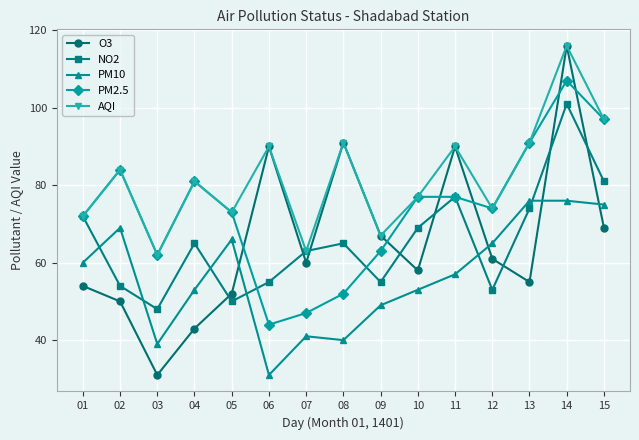

What is the difference between the second highest and minimum values in the PM10 series?

45